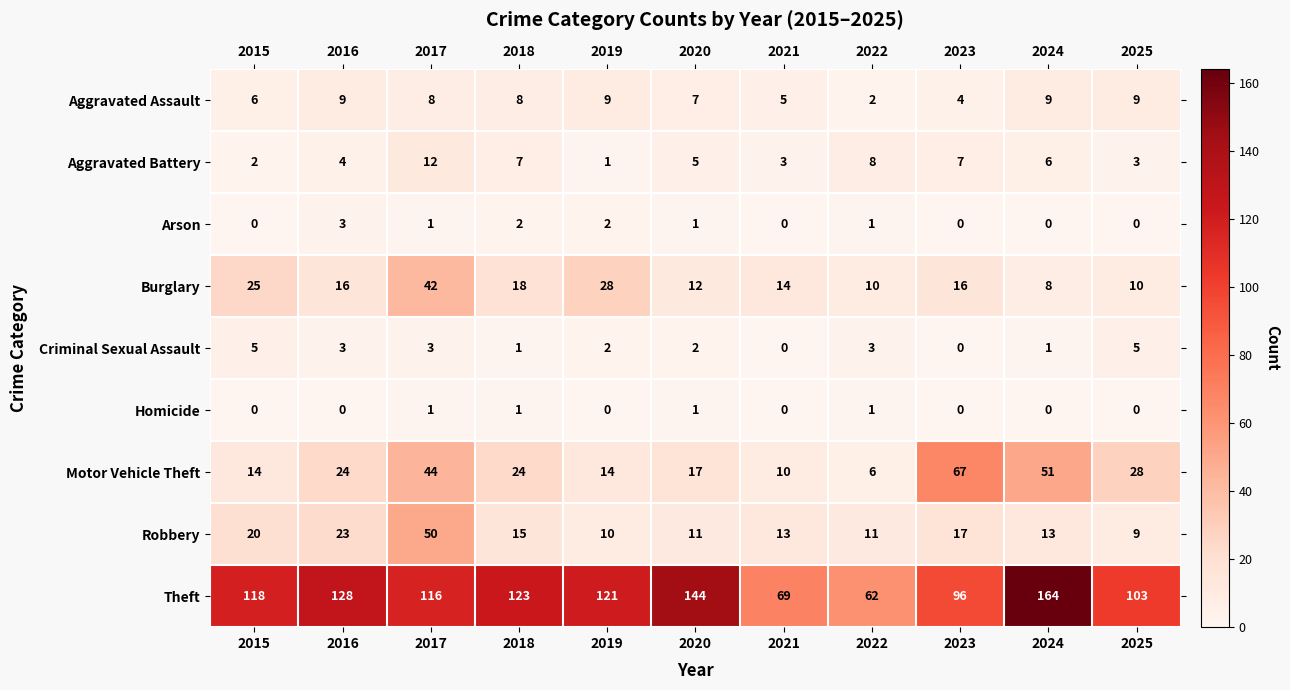

Which series has the largest range (max minus min)?

Theft